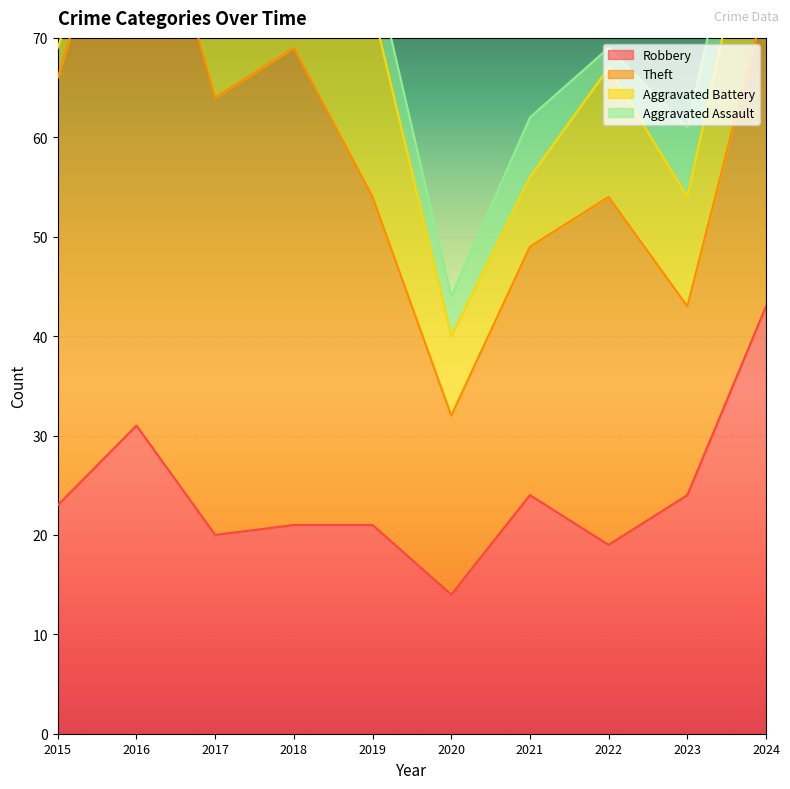

At 2024, list the series in order from largest to smallest.

Robbery, Theft, Aggravated Battery, Aggravated Assault